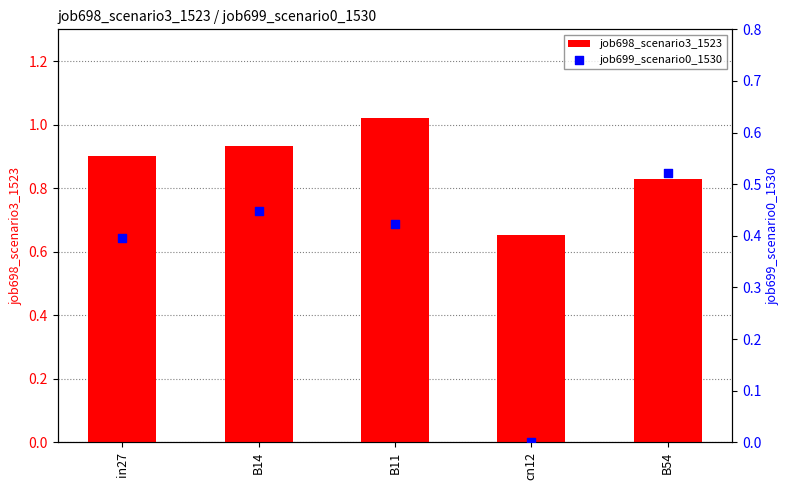

Which series contains the highest Y value?

job698_scenario3_1523